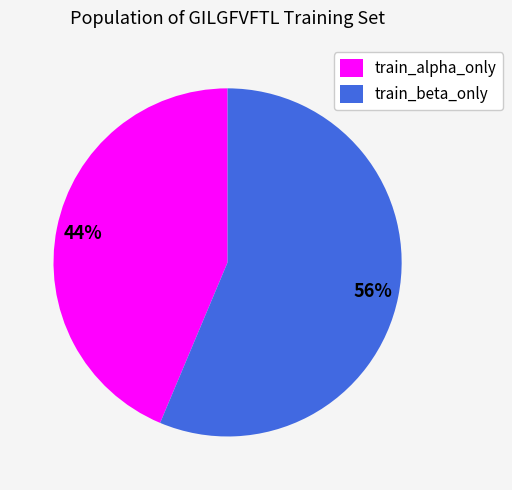

Is there a majority slice in this chart?

Yes